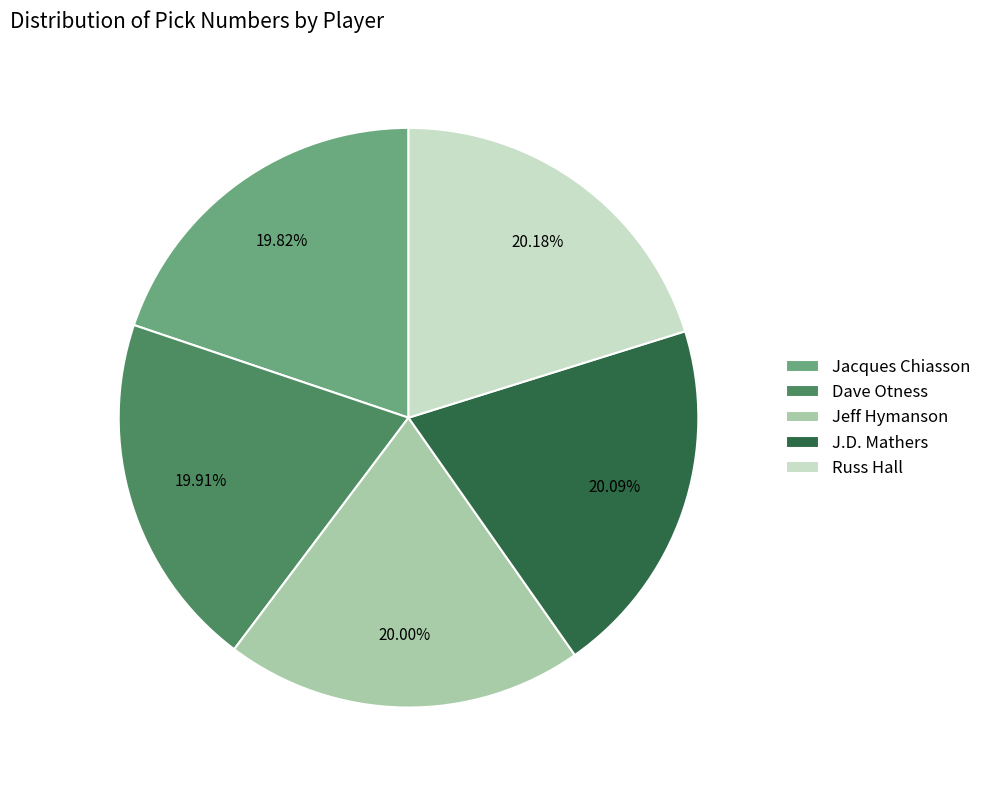

How much of the chart is everything except J.D. Mathers?

79.9%